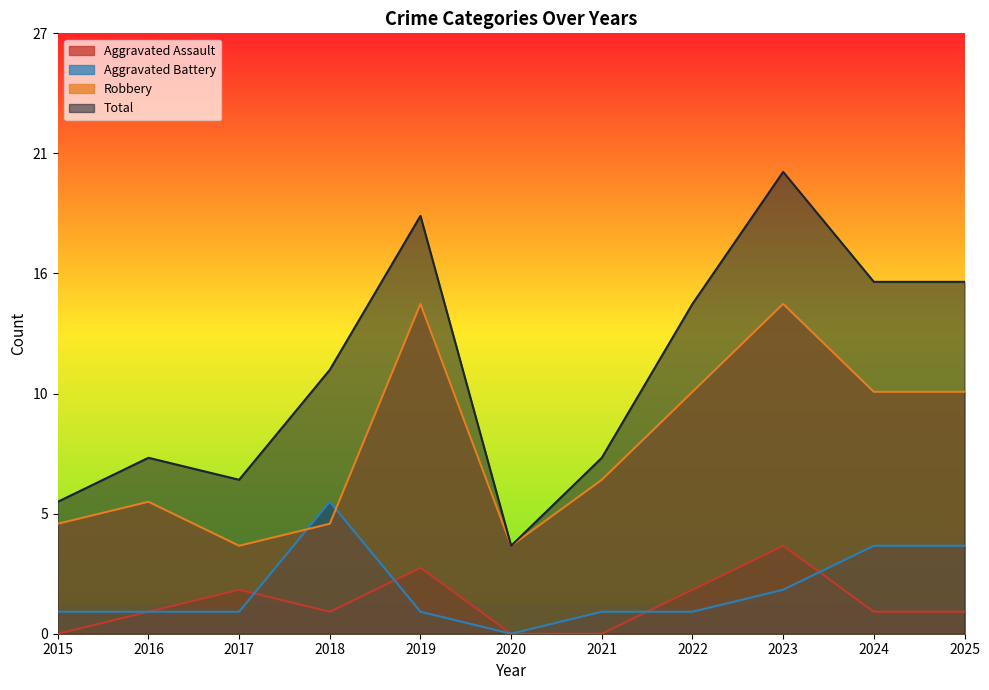

What is the minimum value for Robbery?

4